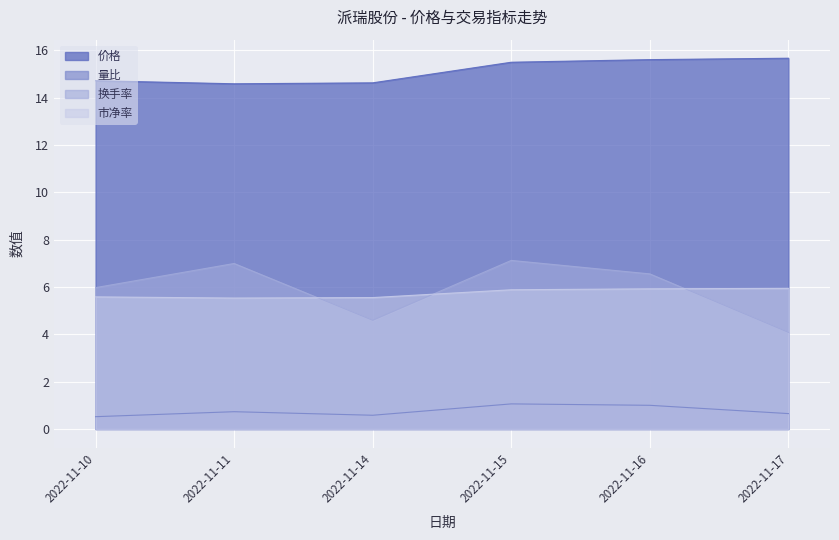

Between 2022-11-16 and 2022-11-15, which is larger?

2022-11-16